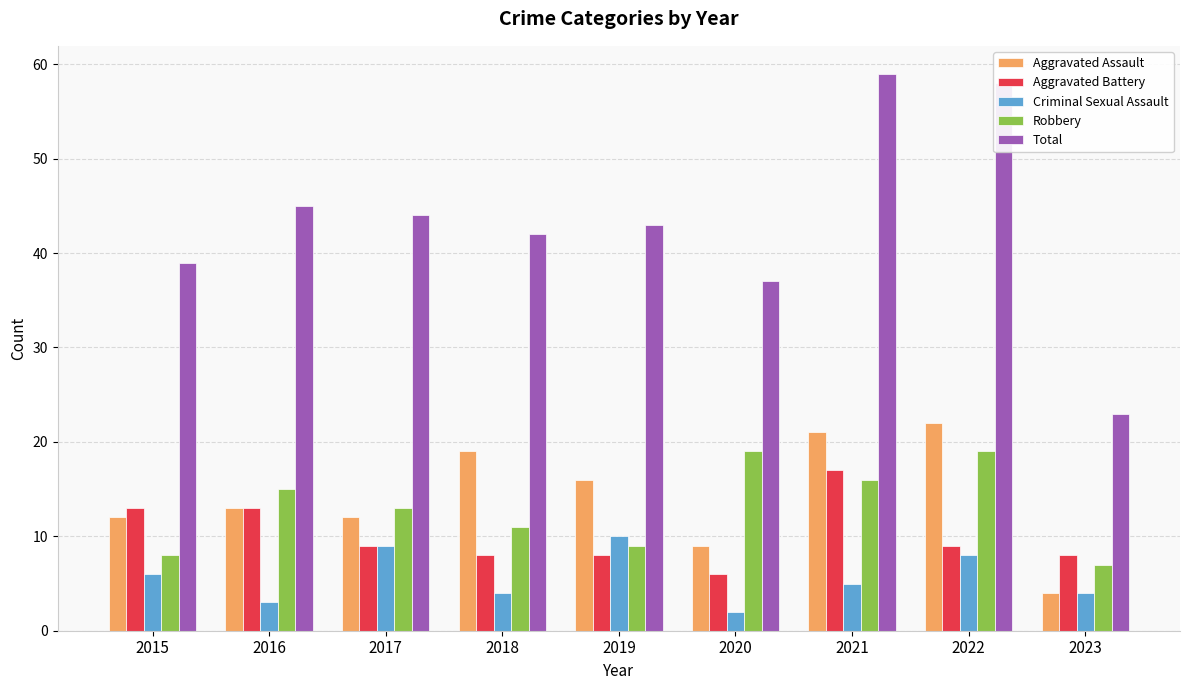

How many bars are there in each group?

5